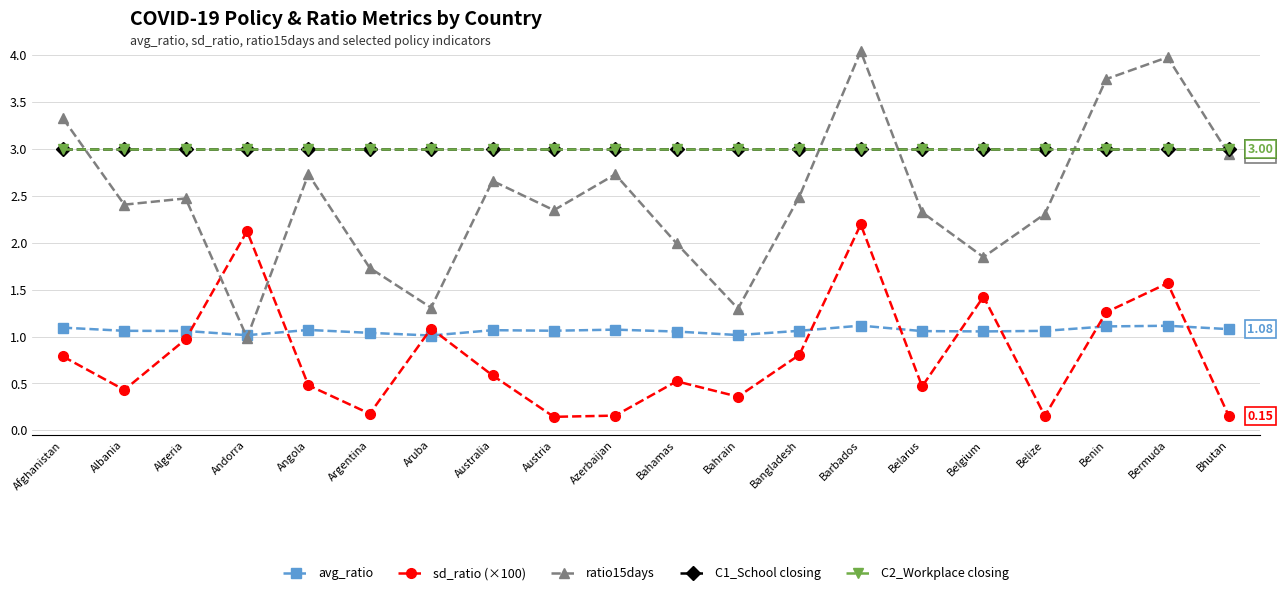

At which label is ratio15days closest to 2?

Bahamas